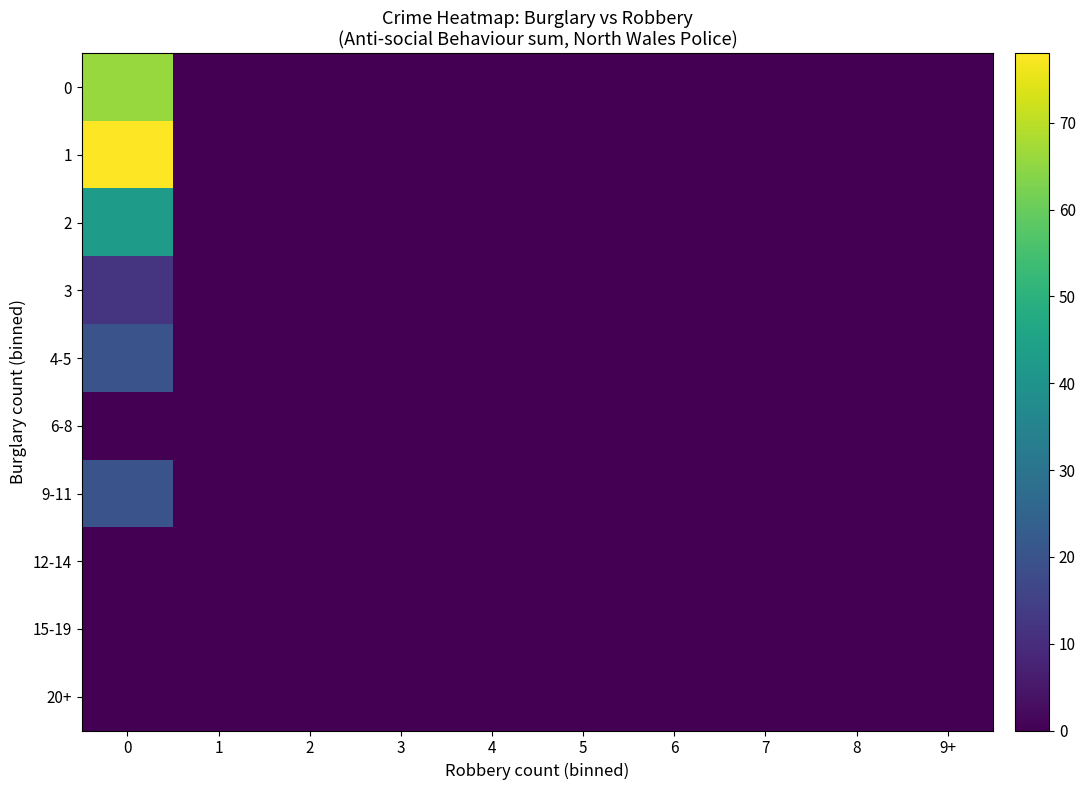

Which series has the largest total across all categories?

1